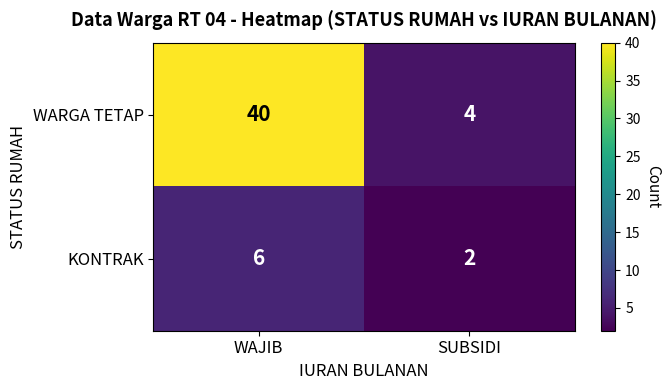

The WARGA TETAP series shows 5 at SUBSIDI. True or false?

False